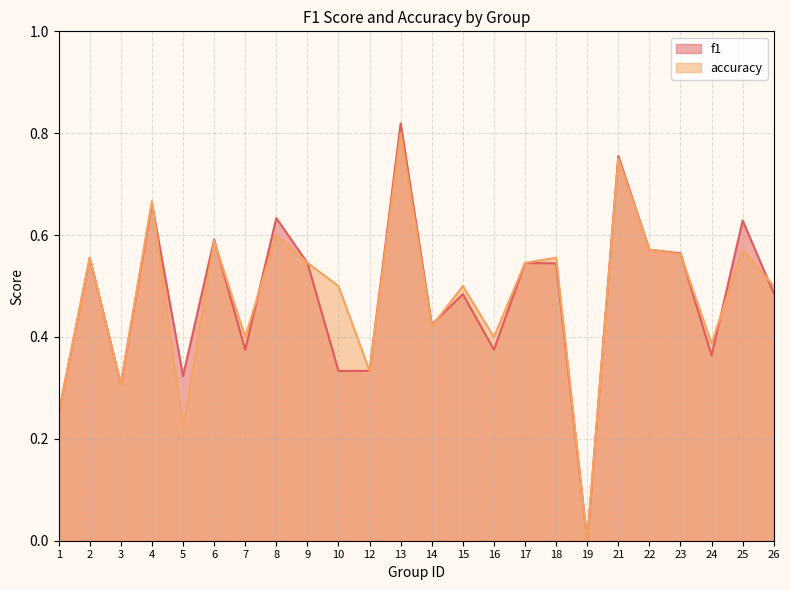

At which label does accuracy reach its minimum?

19